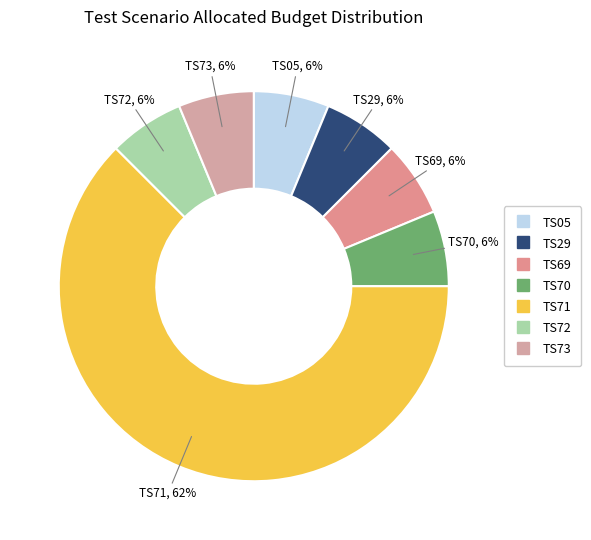

Which category has the biggest portion of the pie?

TS71